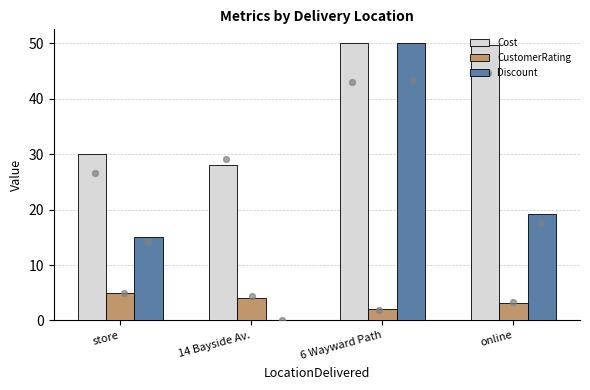

What are all the series names shown in the legend?

Cost, CustomerRating, Discount